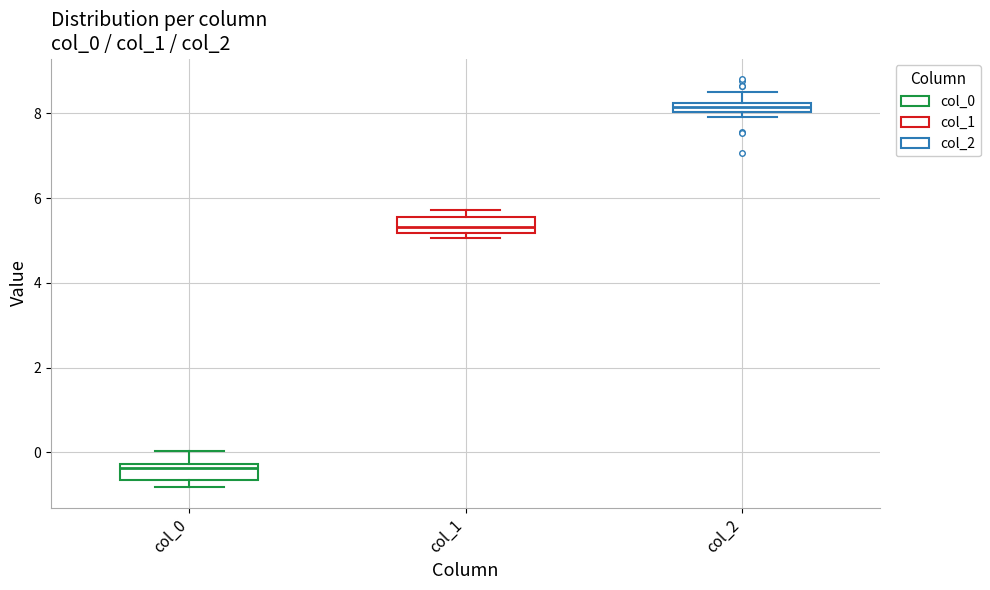

Which box's median line is the lowest?

col_0